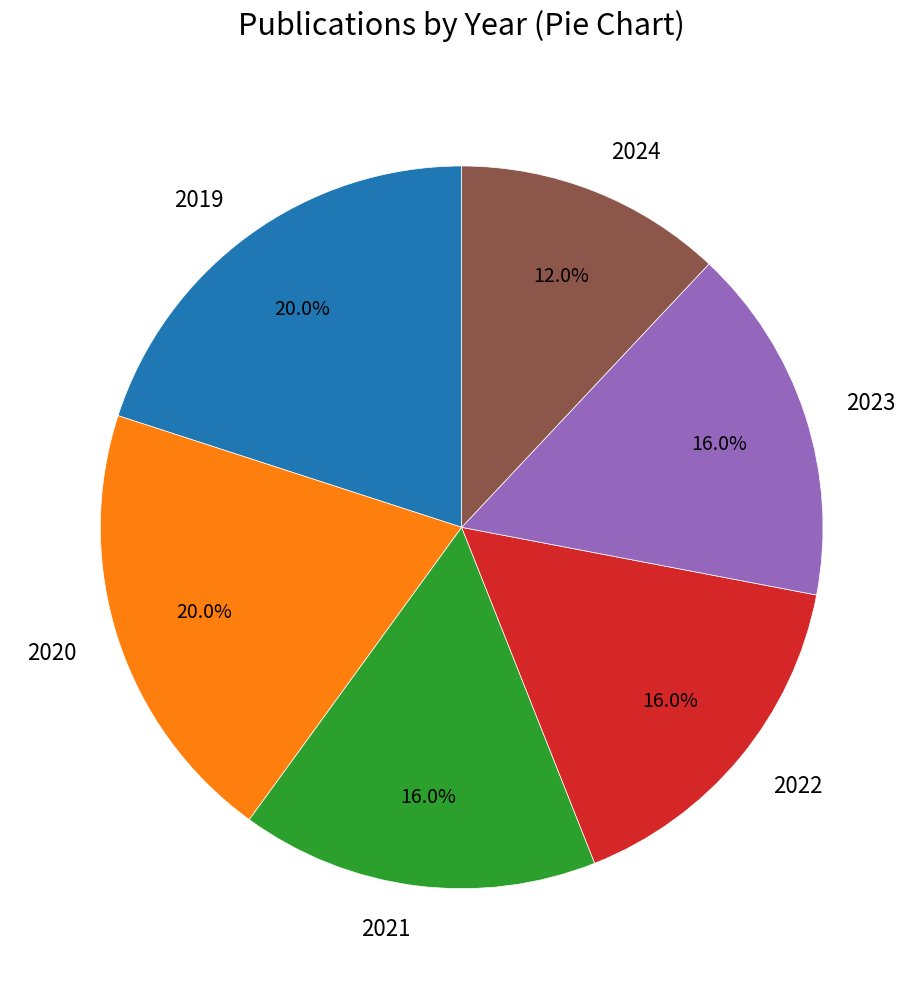

True or false: 2021 accounts for 26% of the total.

False